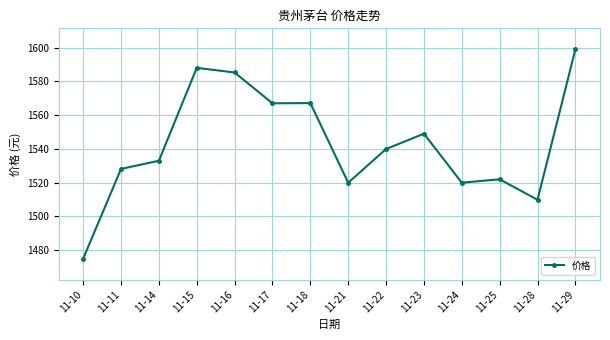

At which category does the chart reach its minimum across all series?

11-10